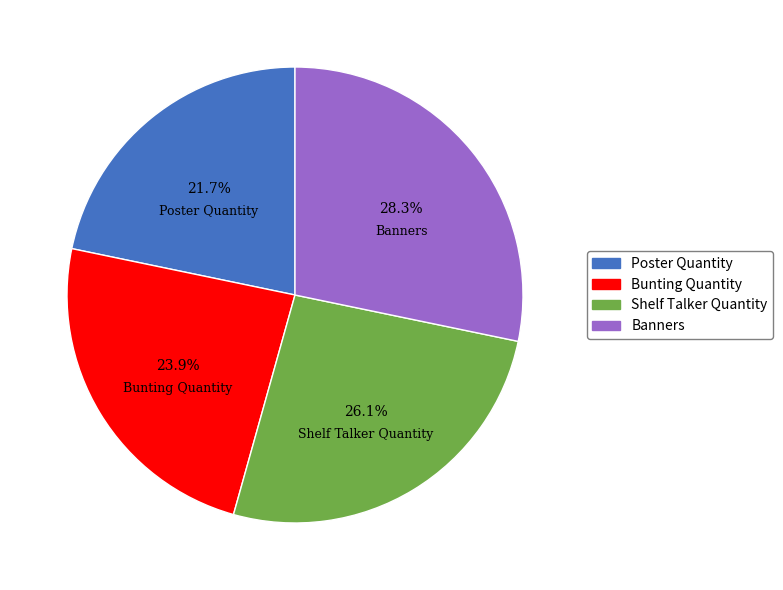

True or false: Banners accounts for 28% of the total.

True